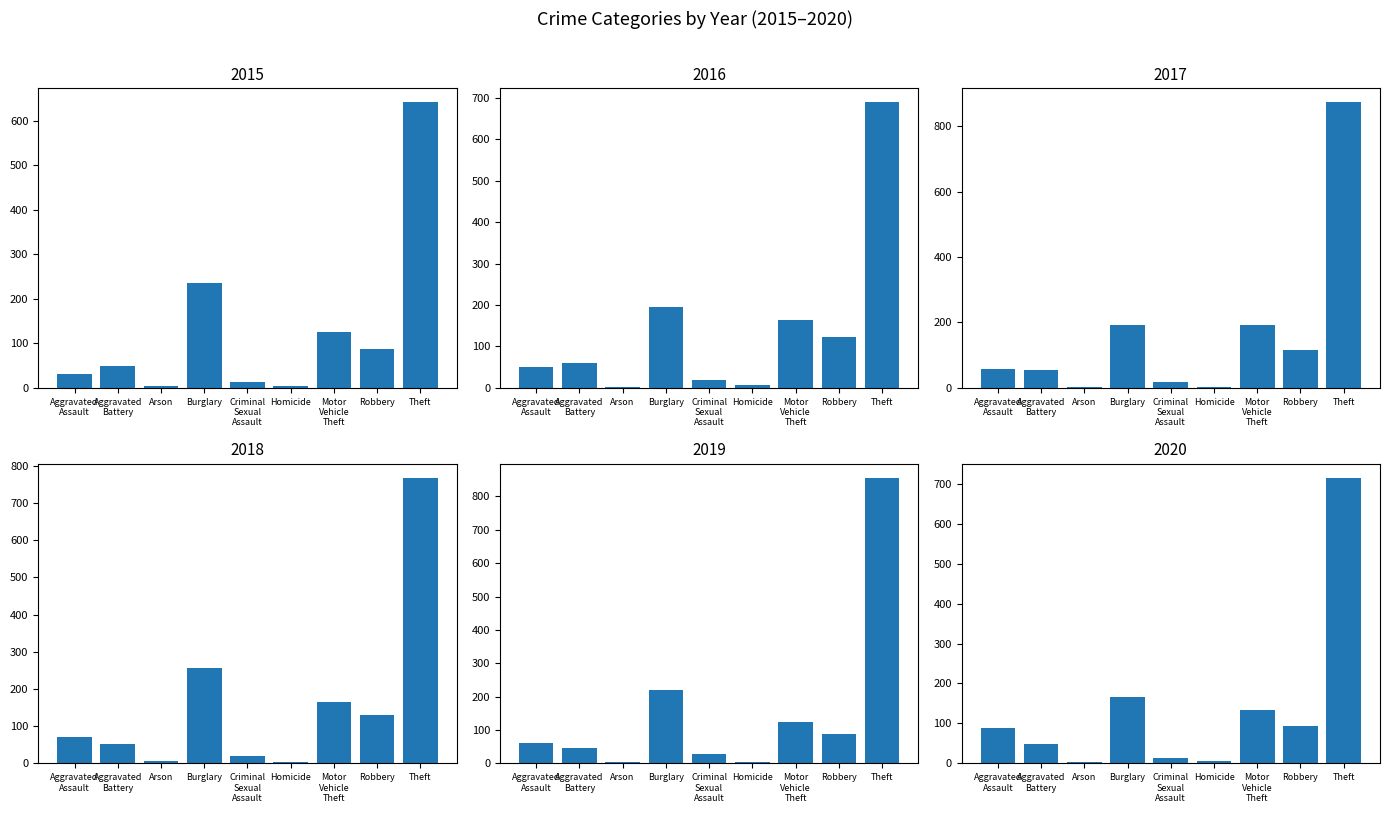

What is the difference between the highest and lowest values at Aggravated Assault?

57